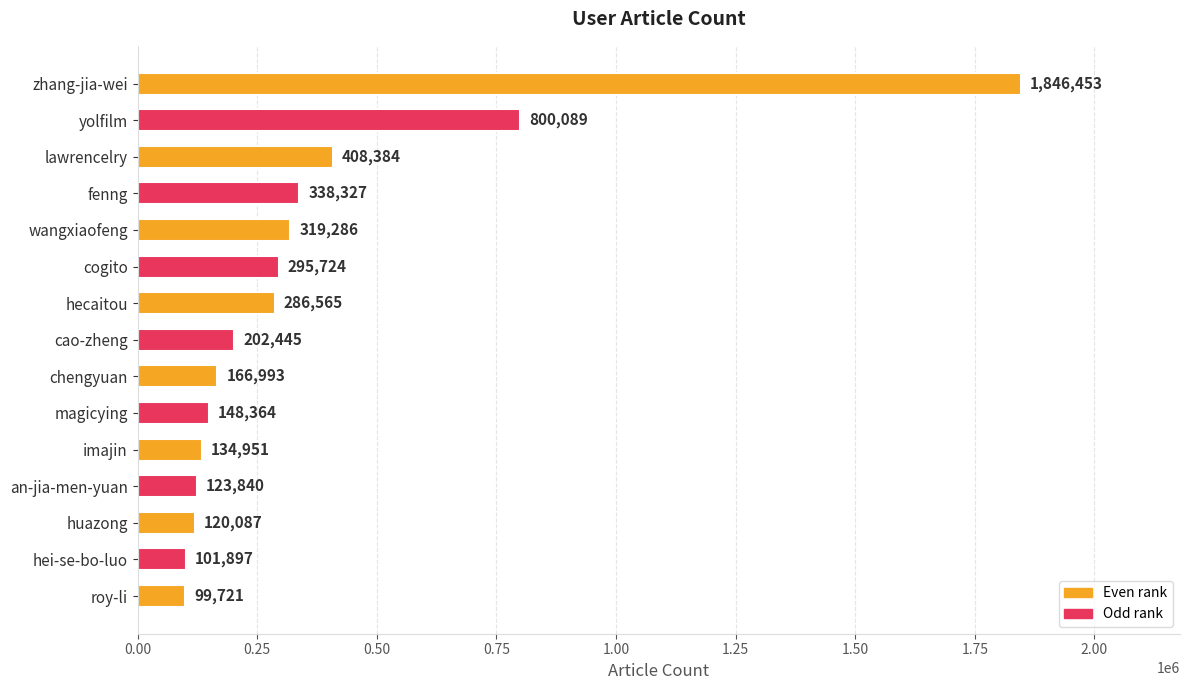

What value does the data have at hecaitou, to the nearest 100?

286600